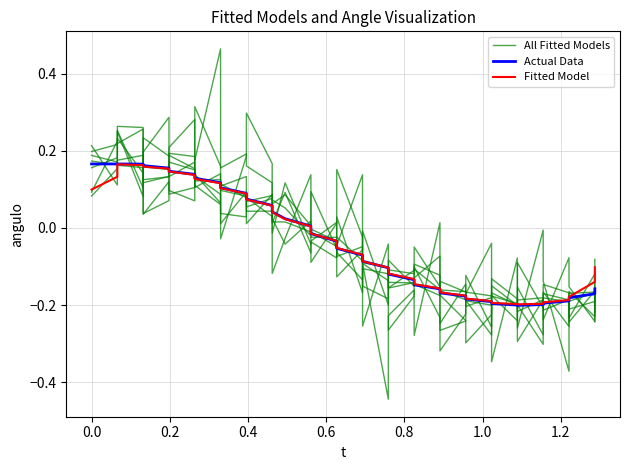

The Fitted Model series shows -0.1 at 18. True or false?

False